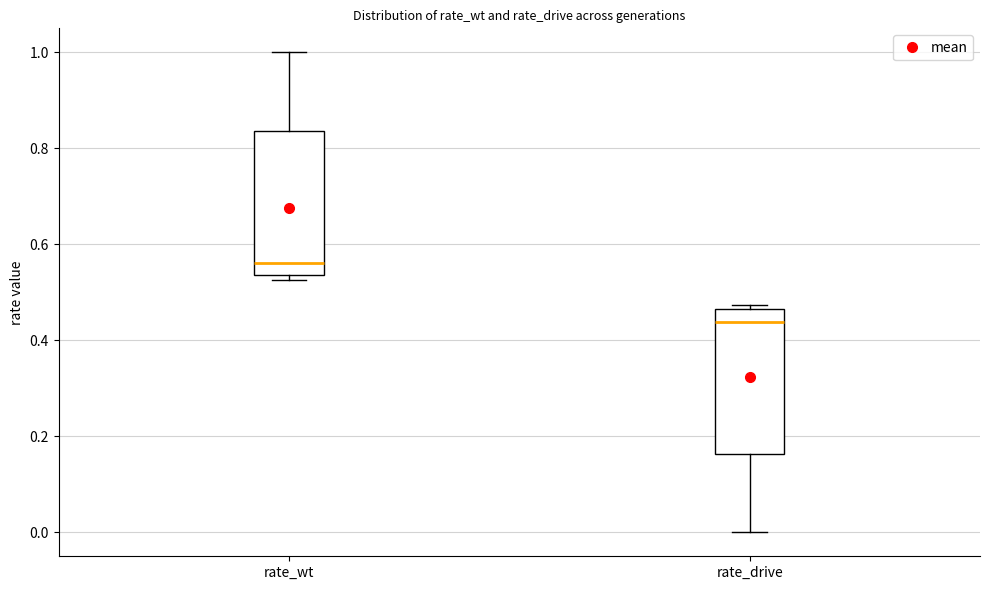

Which box's median line is the highest?

rate_wt